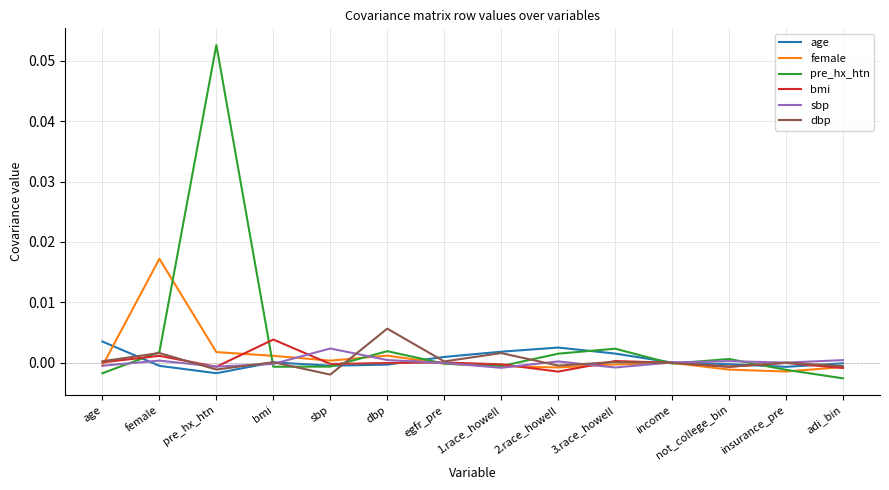

The age series shows 0.0 at 1.race_howell. True or false?

True